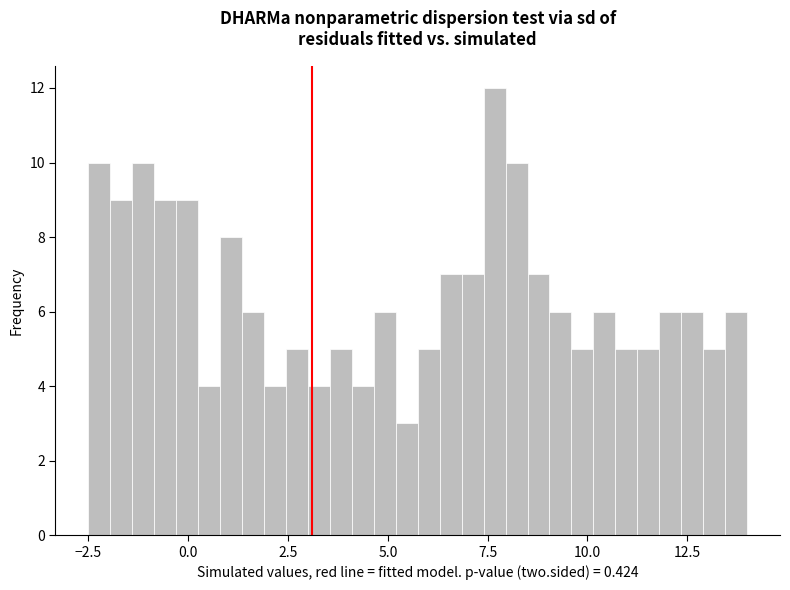

Read against the x-axis, roughly where is the centre of the tallest bar?

7.5